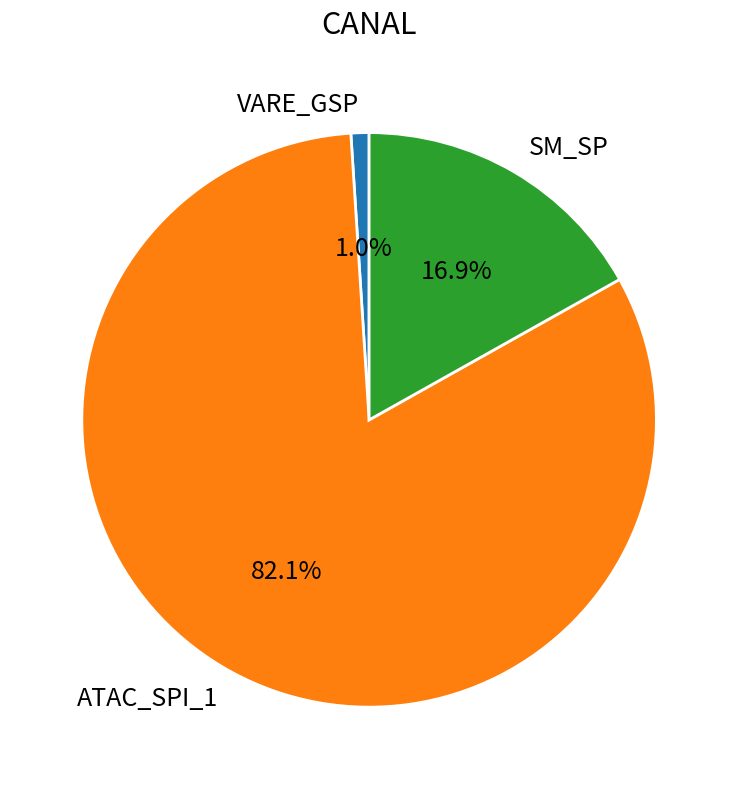

Count the number of slices in the pie.

3